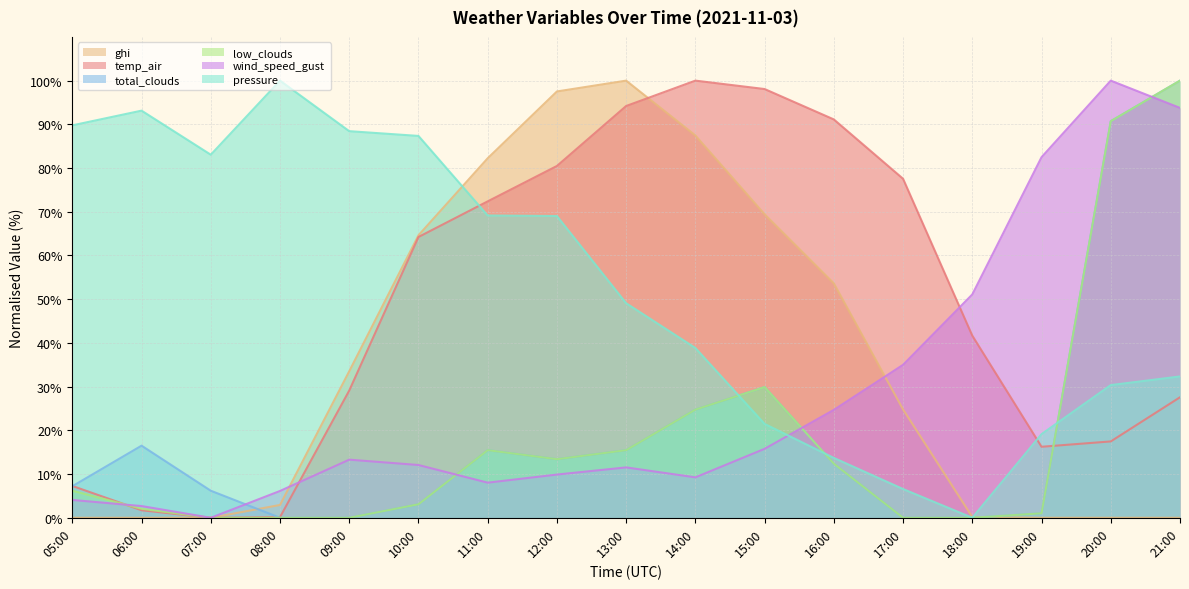

What is the value of the low_clouds point at the 9th from the left?

15.5